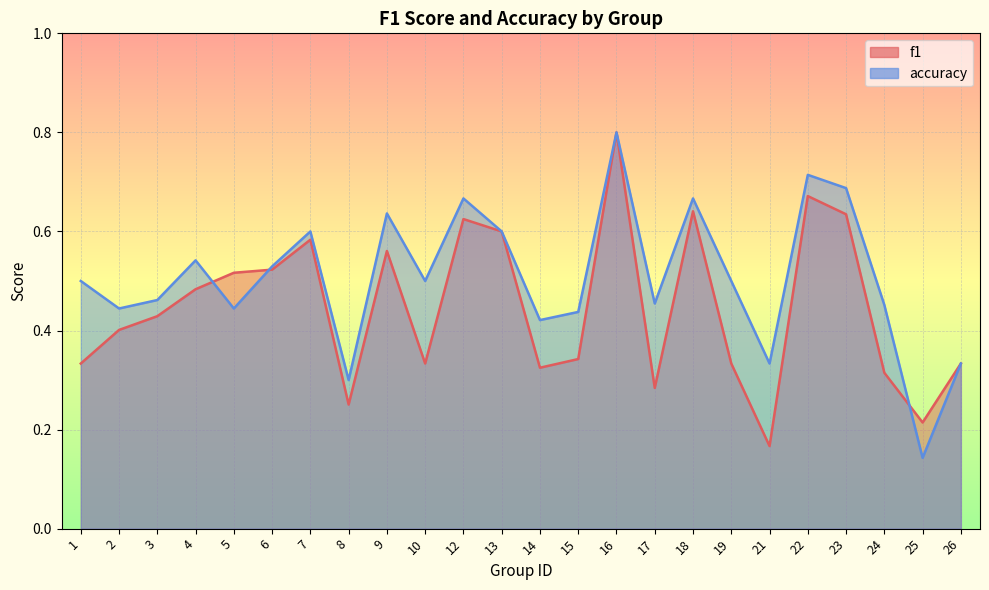

What is the maximum value for f1?

0.8